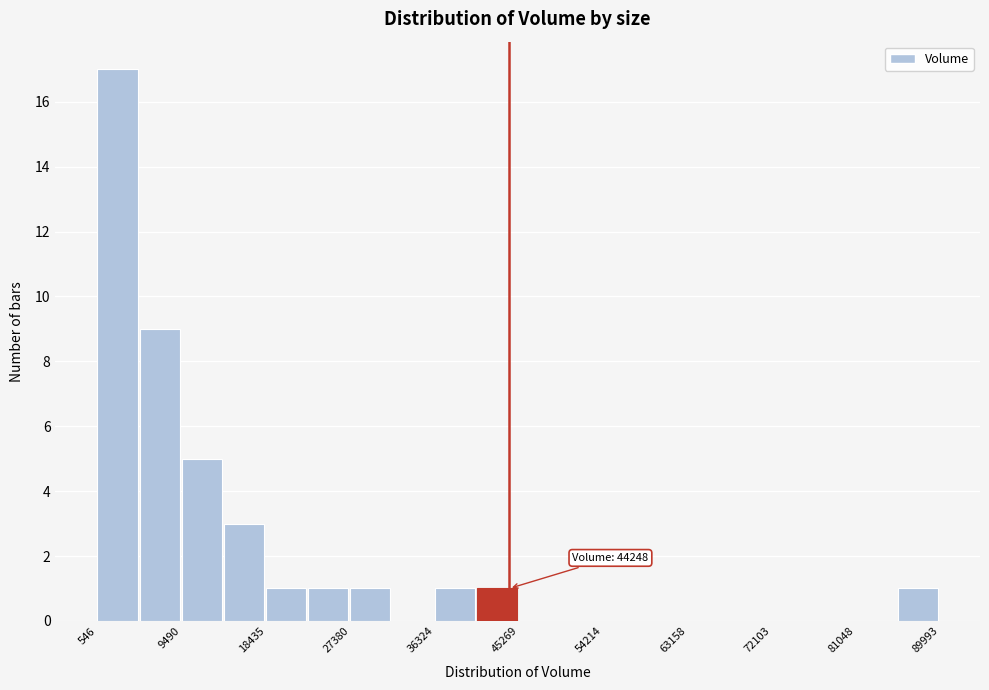

Which range on the x-axis has the tallest bar?

1000 to 5000